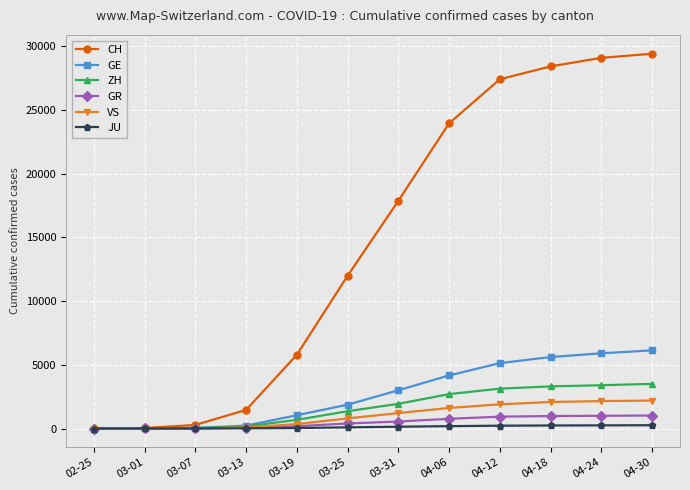

At which label is CH closest to 14703?

03-25